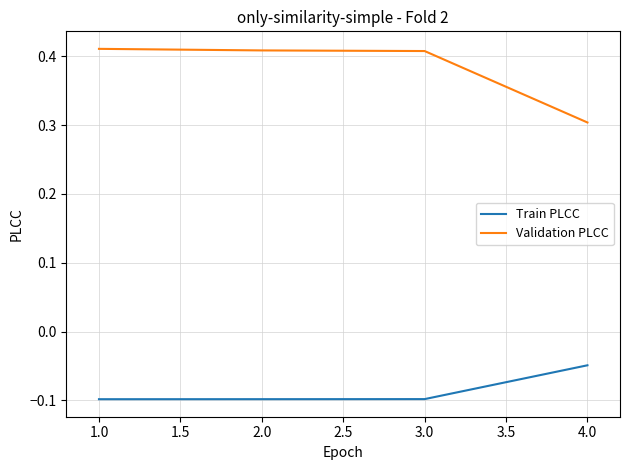

List the series in order of their overall mean, highest first.

Validation PLCC, Train PLCC